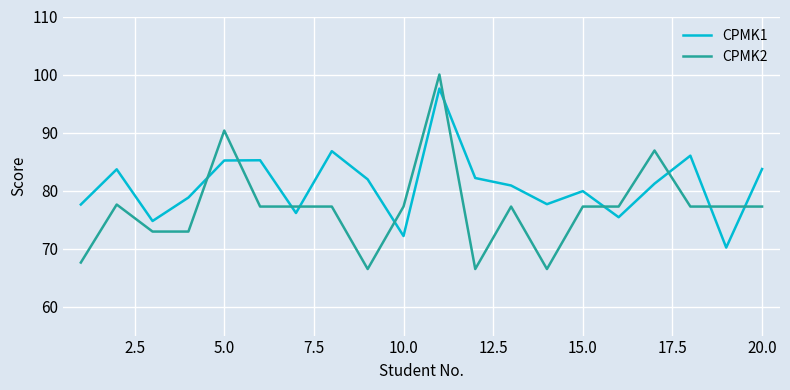

Does the chart display data point markers on the line(s)?

No